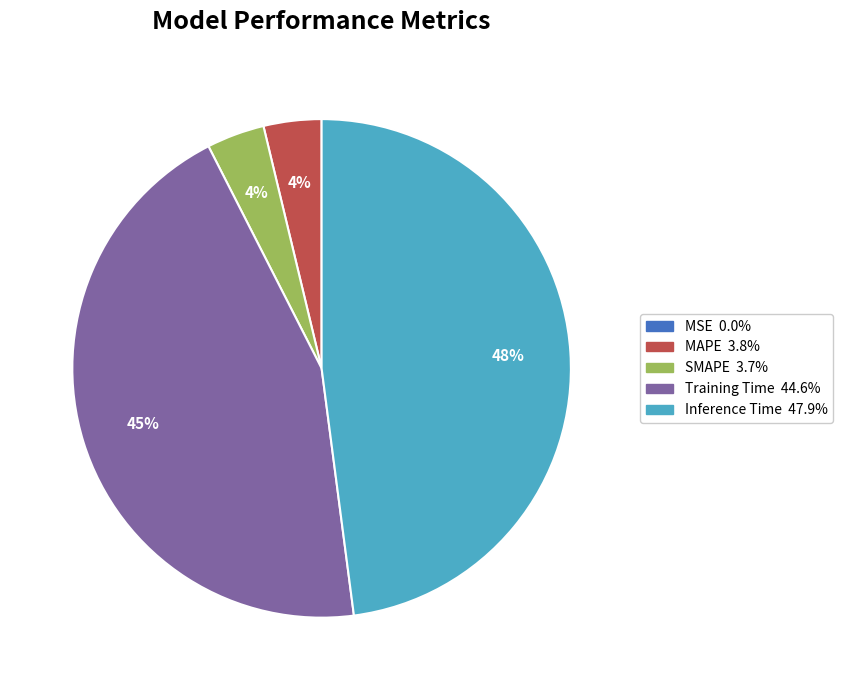

Which has a higher value, MAPE or Training Time?

Training Time